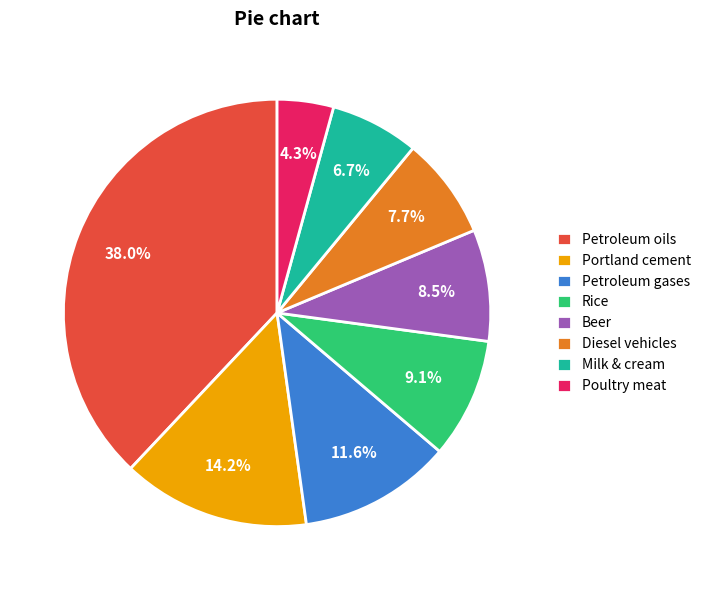

How many slices are in this pie chart?

8